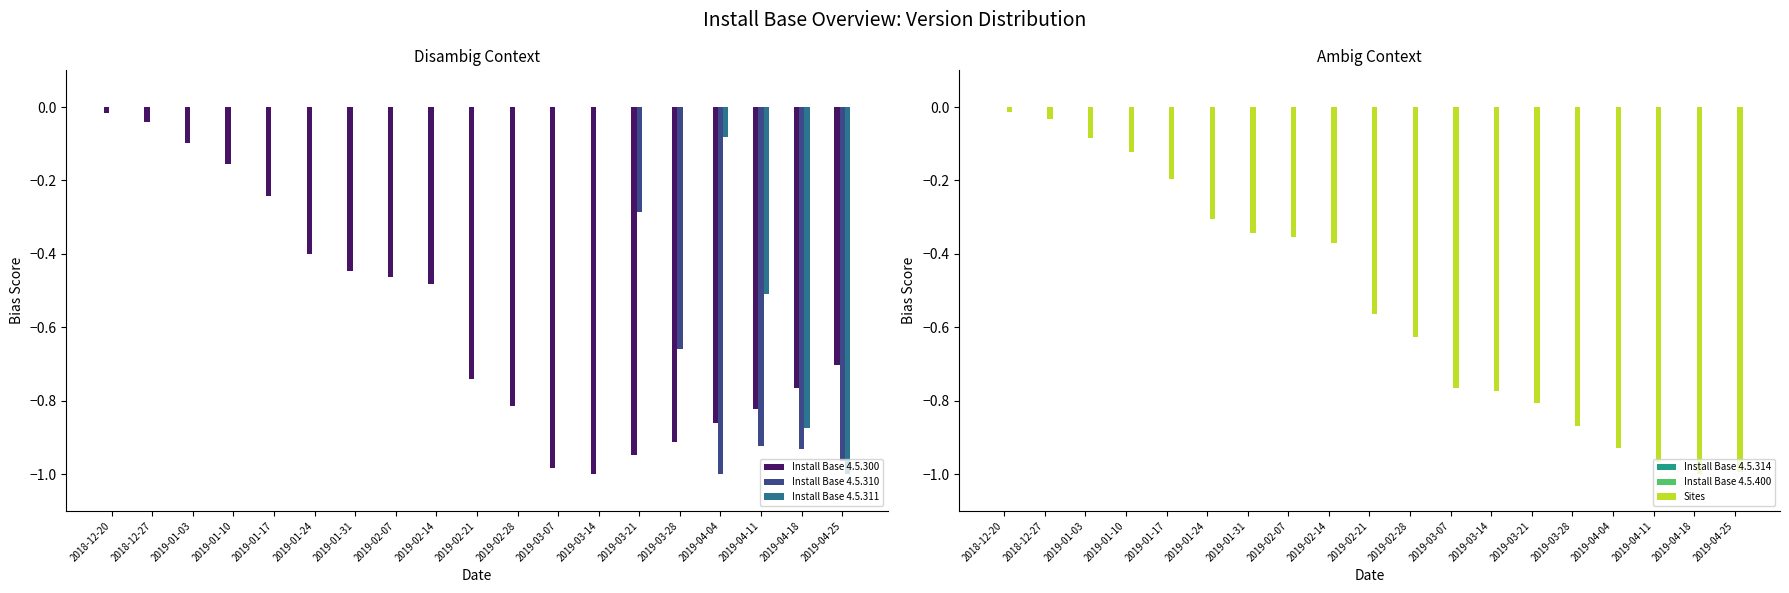

What are all the series names shown in the legend?

Install Base 4.5.300, Install Base 4.5.310, Install Base 4.5.311, Install Base 4.5.314, Install Base 4.5.400, Sites